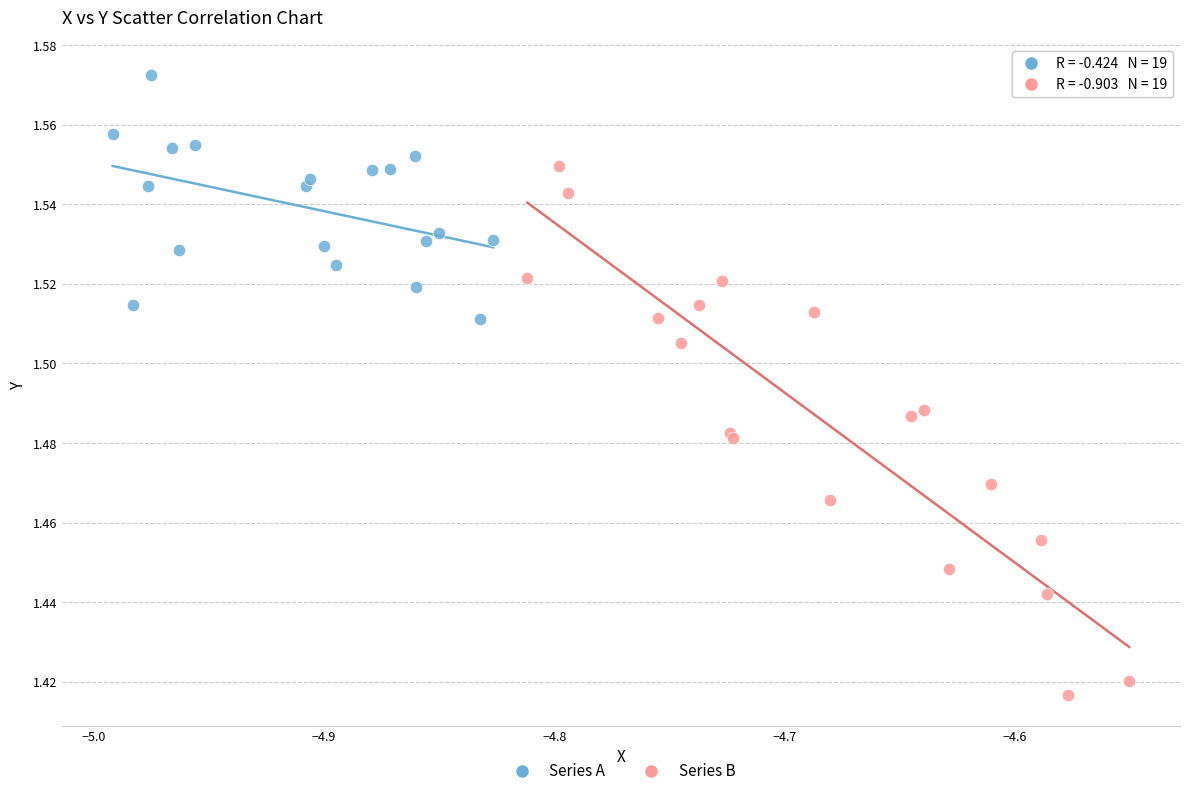

What are all the series names shown in the legend?

Series A, Series B